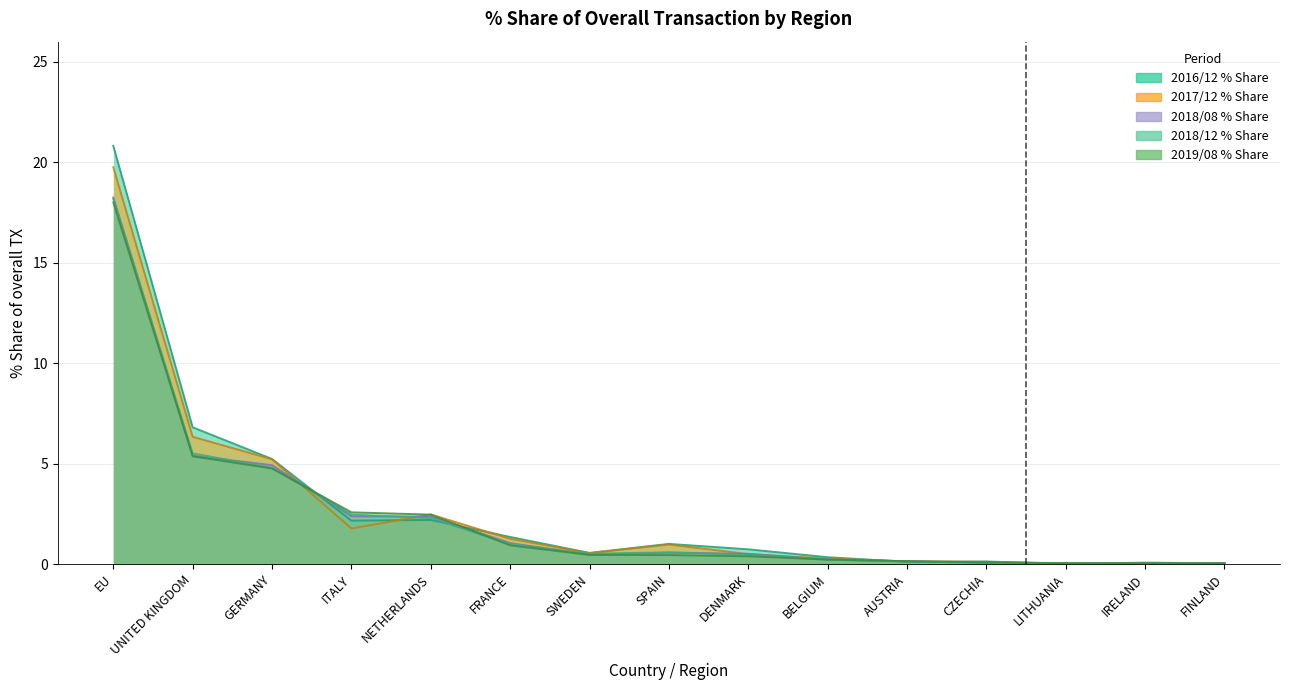

True or false: 2018/12 % Share has a value of 1.0 at FRANCE.

True